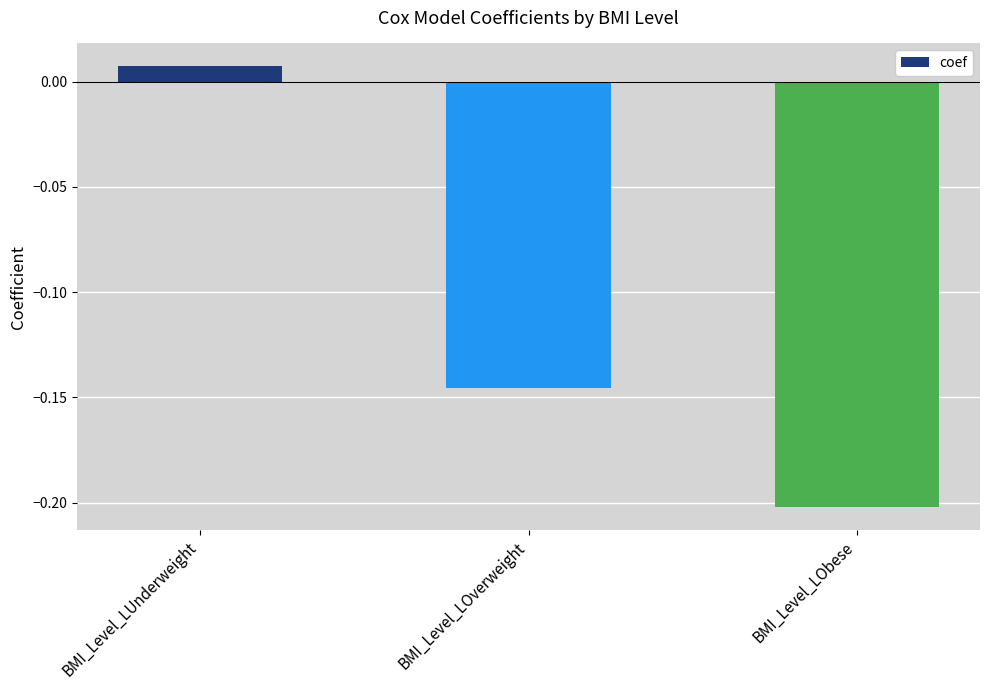

What is the sum of all values?

-0.3